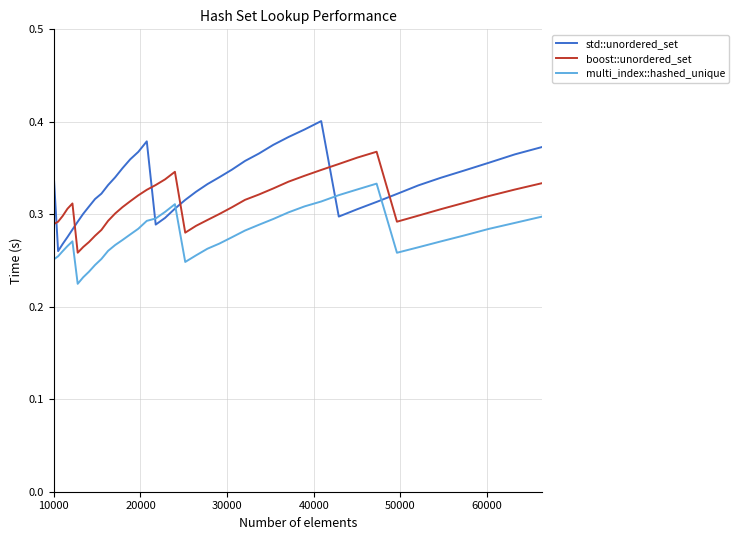

List the series in order of their peak value, highest first.

std::unordered_set, boost::unordered_set, multi_index::hashed_unique